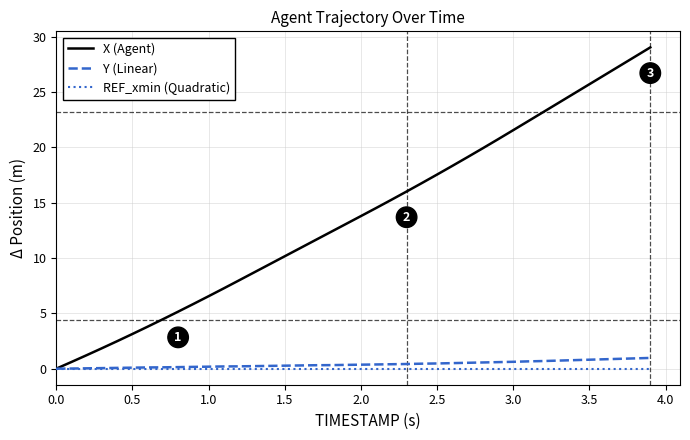

Which series has the largest total across all categories?

X (Agent)